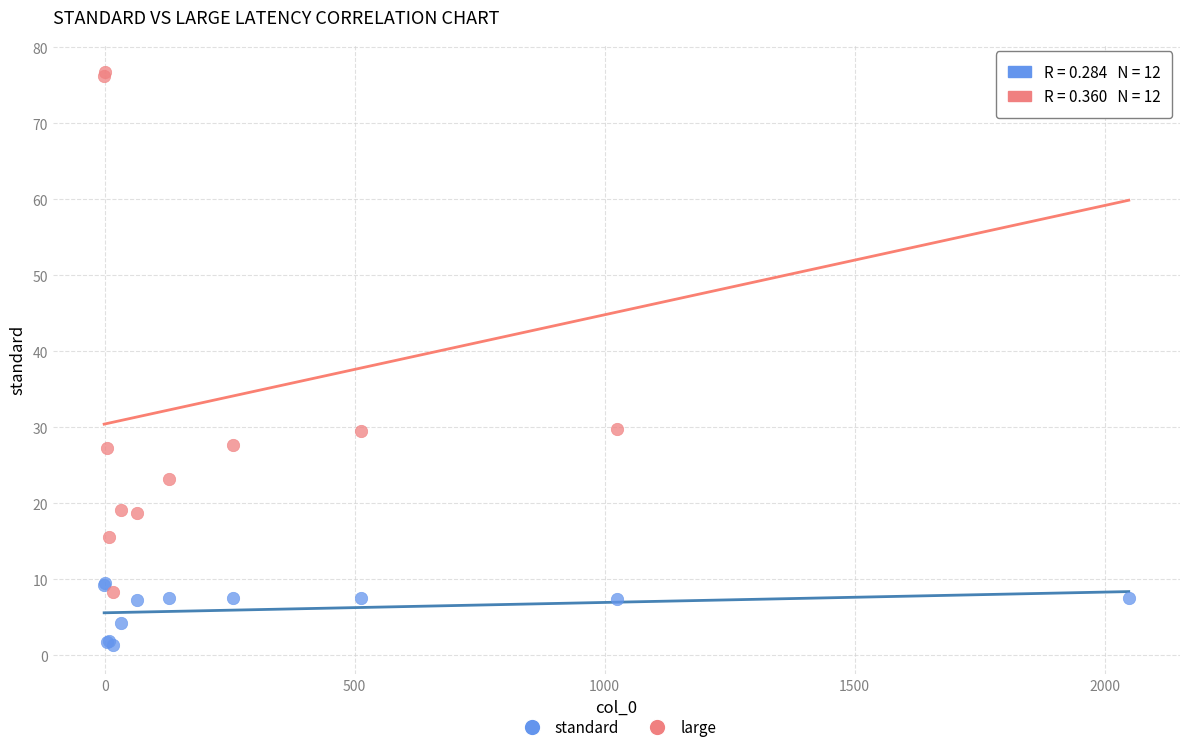

Which series has the largest Y range (max minus min)?

large